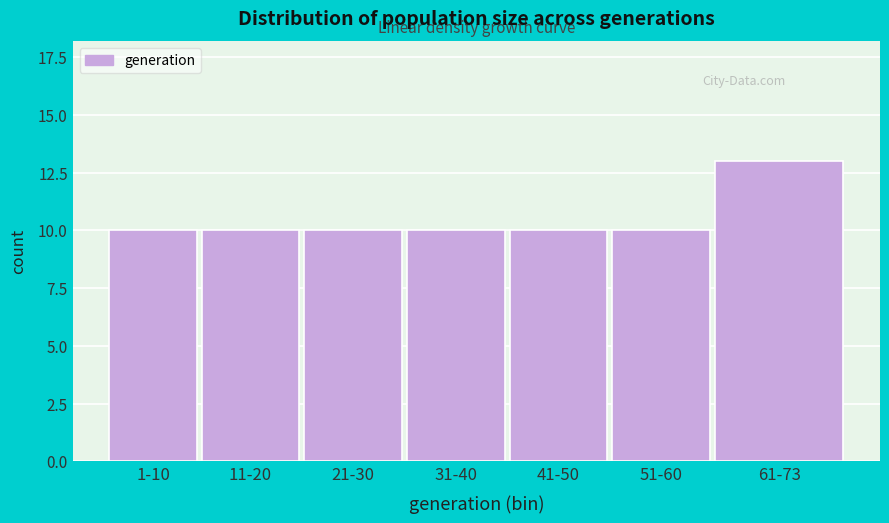

Reading right to left, what are all the values shown in this chart?

61-73=13	51-60=10	41-50=10	31-40=10	21-30=10	11-20=10	1-10=10